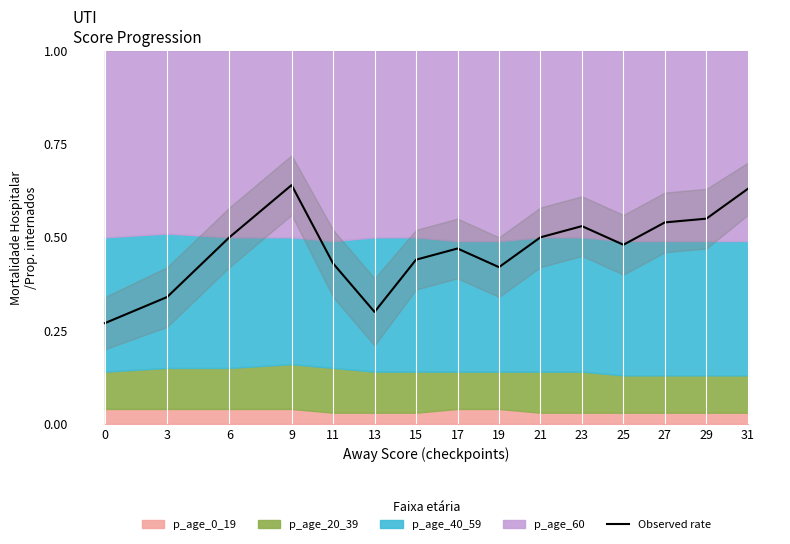

How many values are between 0 and 1?

15